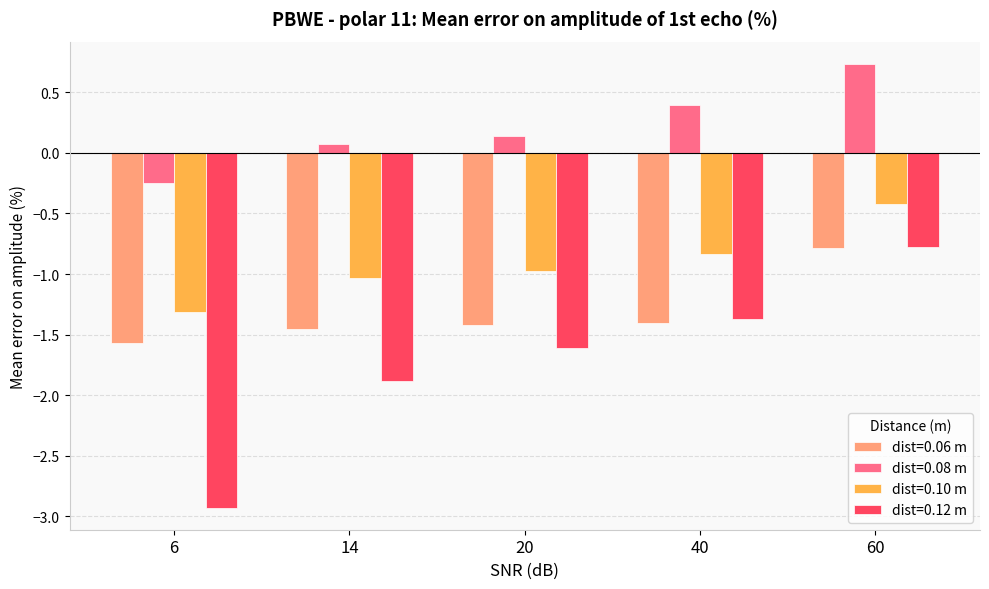

At which category does the chart reach its minimum across all series?

6